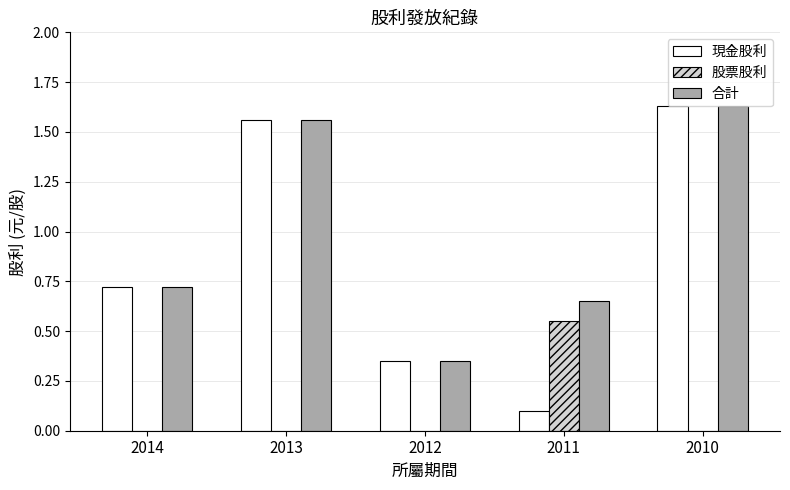

Between 2012 and 2011, which series saw the biggest shift?

股票股利